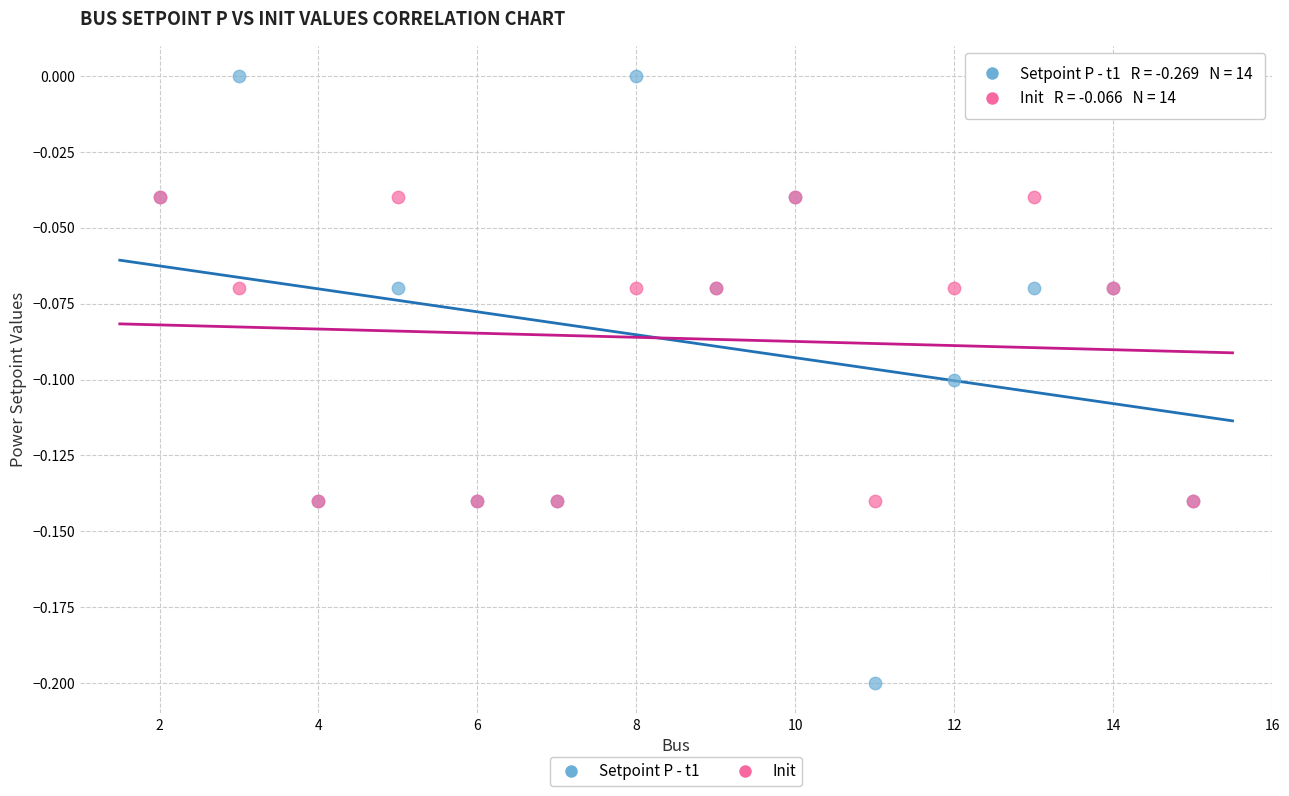

What are all the series names shown in the legend?

Setpoint P - t1, Init